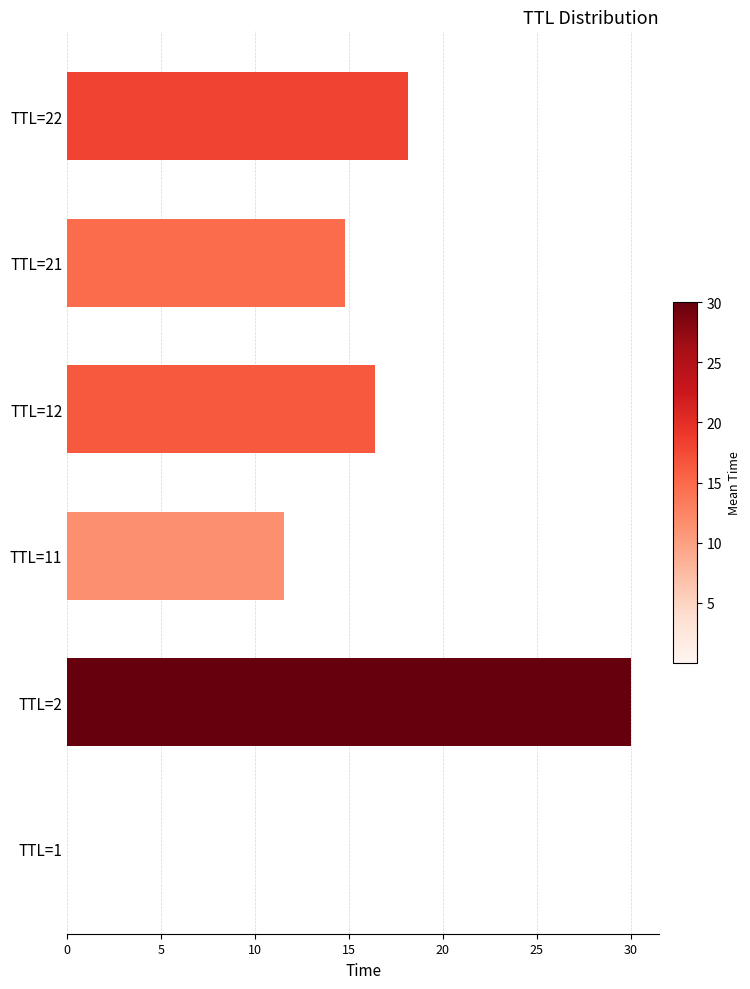

What is the sum of all values?

90.9